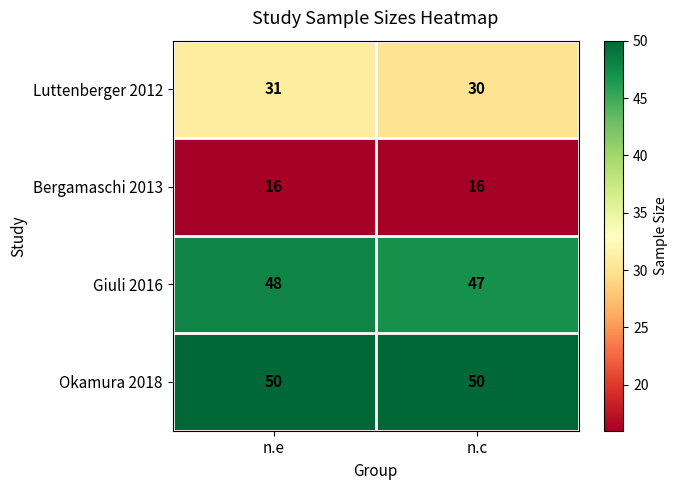

What is the greatest value displayed?

50